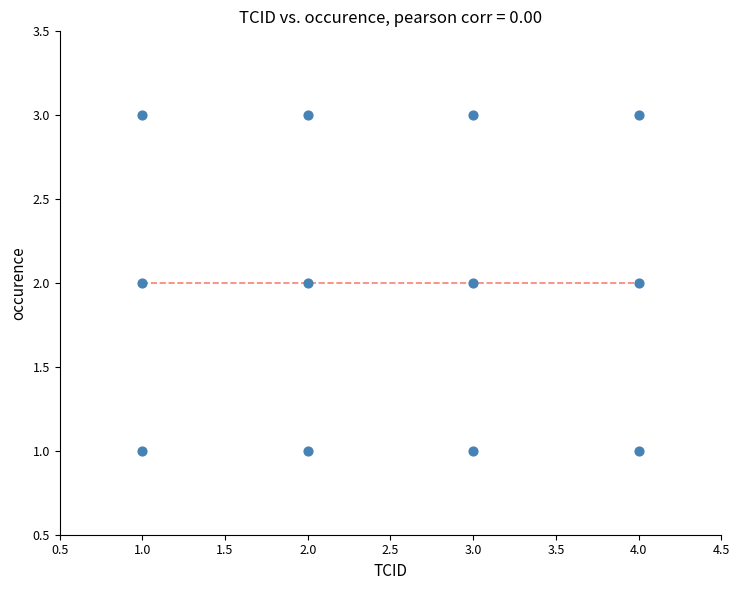

What is the range of X values (max minus min)?

3